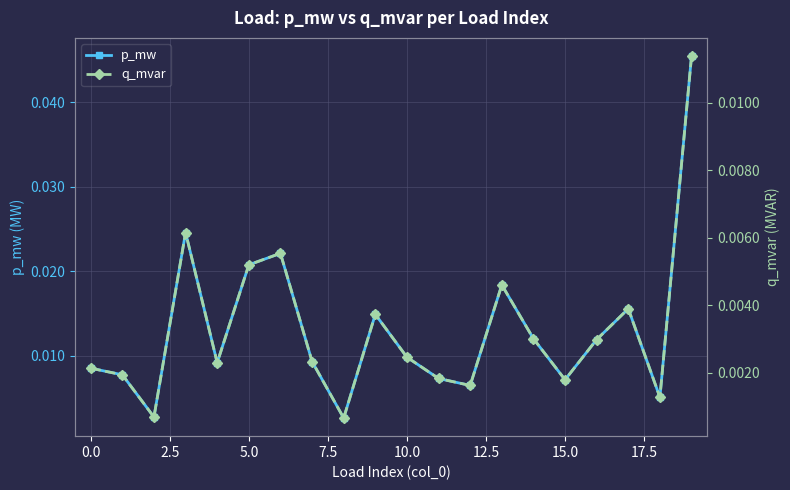

True or false: p_mw has more than 2 points higher than both neighbors.

True